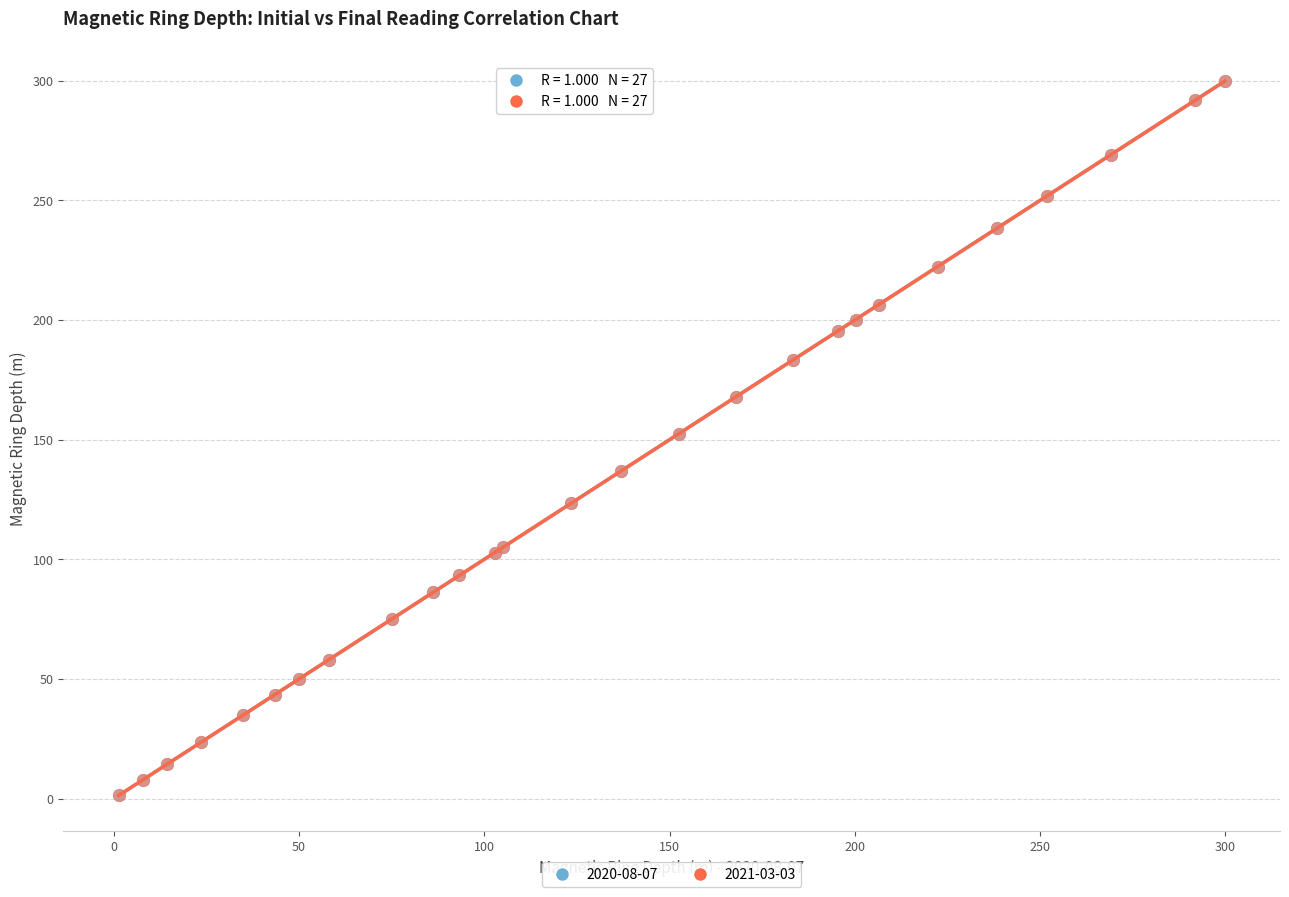

What are all the series names shown in the legend?

2020-08-07, 2021-03-03